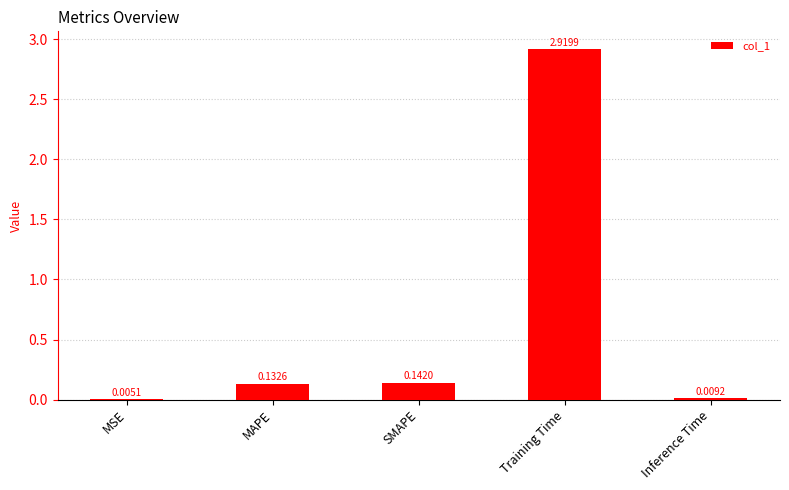

Which category has the highest value across all series?

Training Time